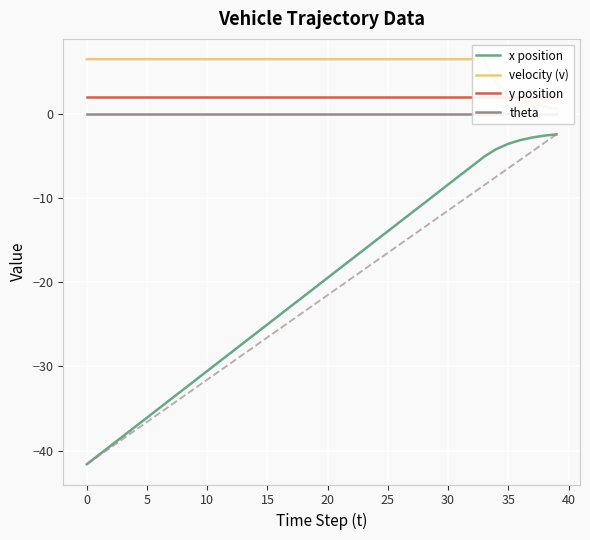

Where is velocity (v) nearest to the value 3?

34